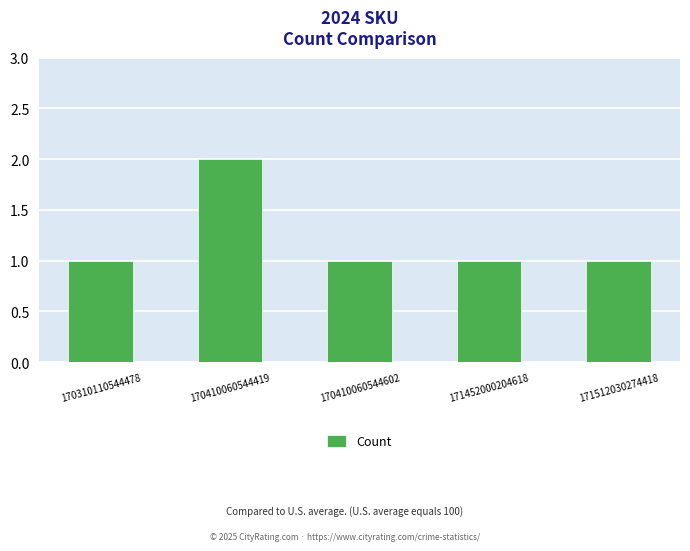

The chart shows a value of 1 at 171452000204618. True or false?

True